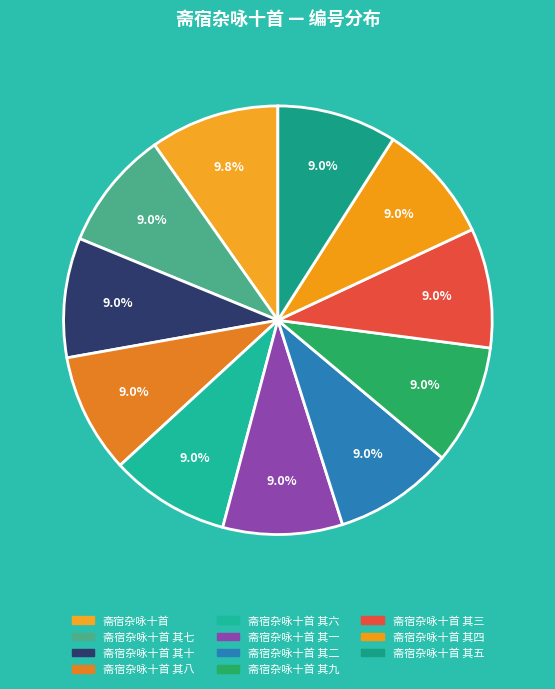

Count the number of slices in the pie.

11